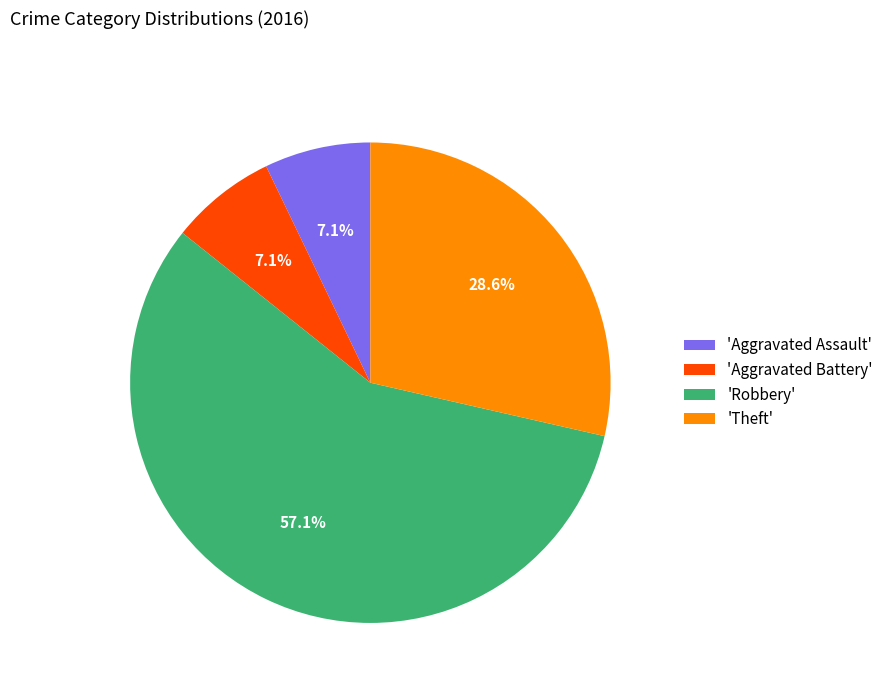

Does any single category account for the majority?

Yes